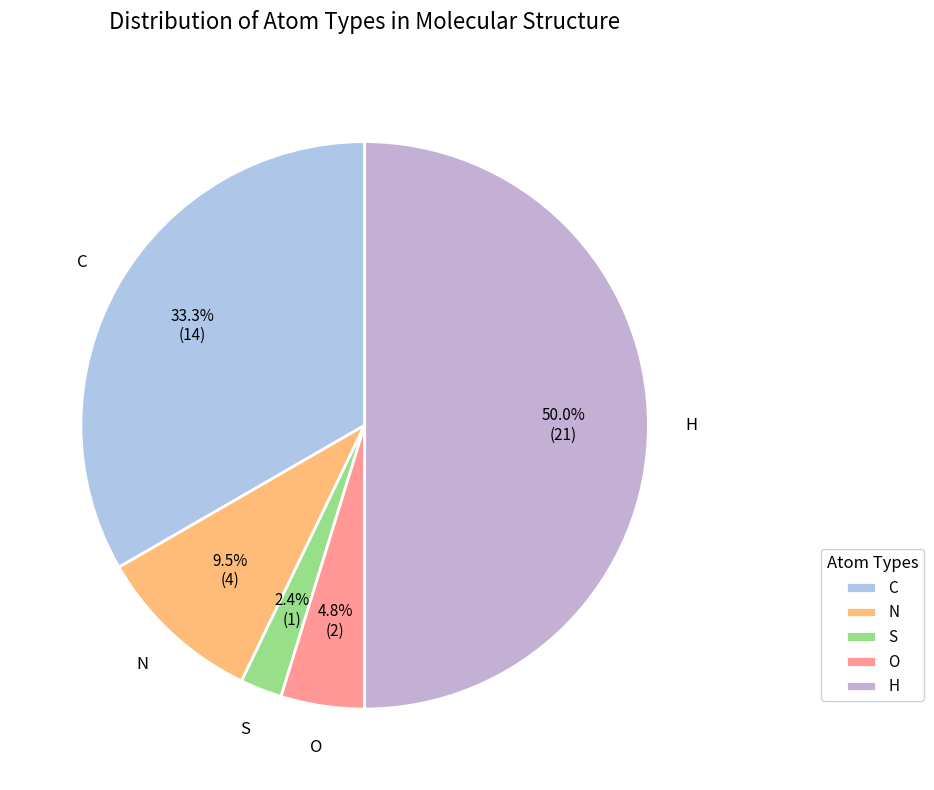

What is the largest slice in the pie chart?

H